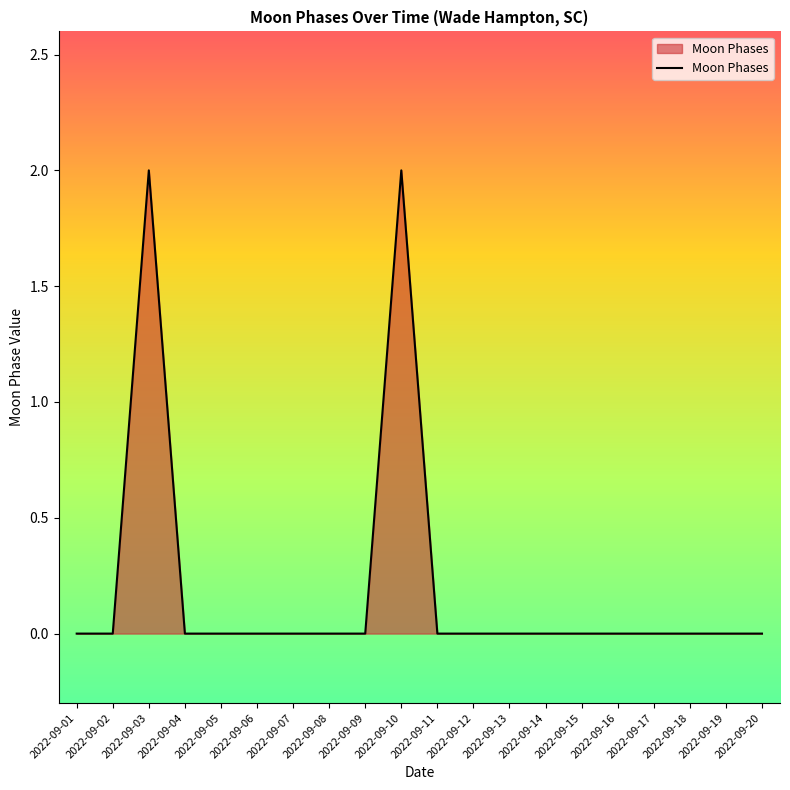

Reading left to right, what are all the values shown in this chart?

2022-09-01=0	2022-09-02=0	2022-09-03=2	2022-09-04=0	2022-09-05=0	2022-09-06=0	2022-09-07=0	2022-09-08=0	2022-09-09=0	2022-09-10=2	2022-09-11=0	2022-09-12=0	2022-09-13=0	2022-09-14=0	2022-09-15=0	2022-09-16=0	2022-09-17=0	2022-09-18=0	2022-09-19=0	2022-09-20=0